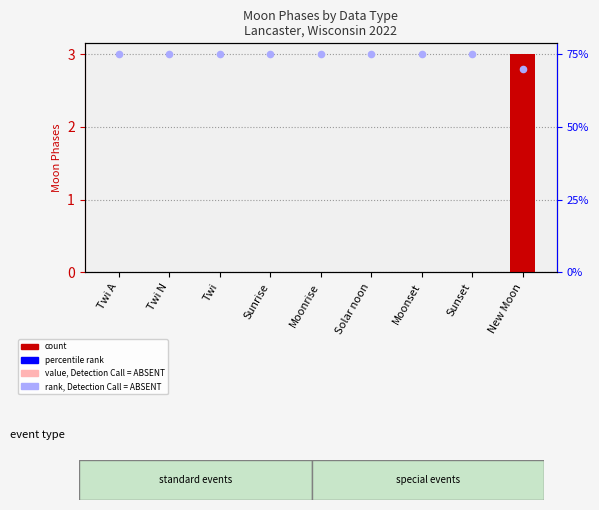

At which category is the sum across all series the highest?

New Moon